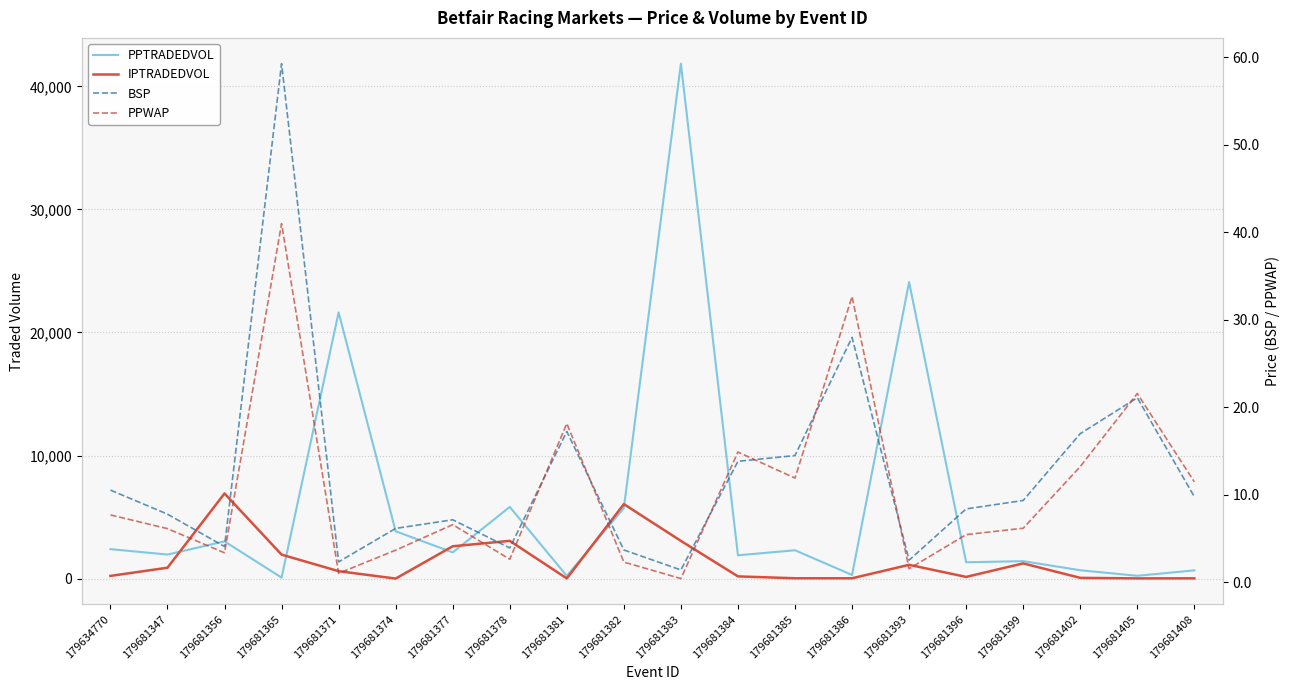

Which category has the highest value in the IPTRADEDVOL series?

179681356